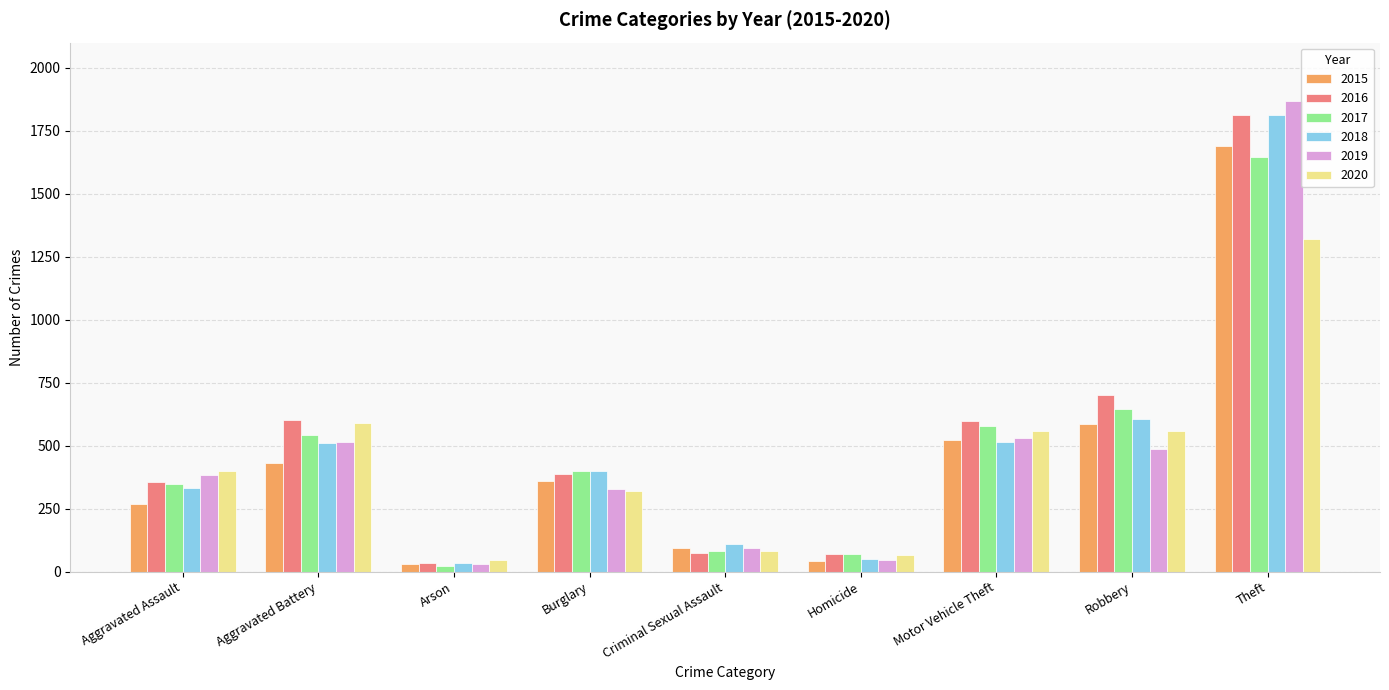

What is the value of the 2019 bar at the 2nd from the left?

513